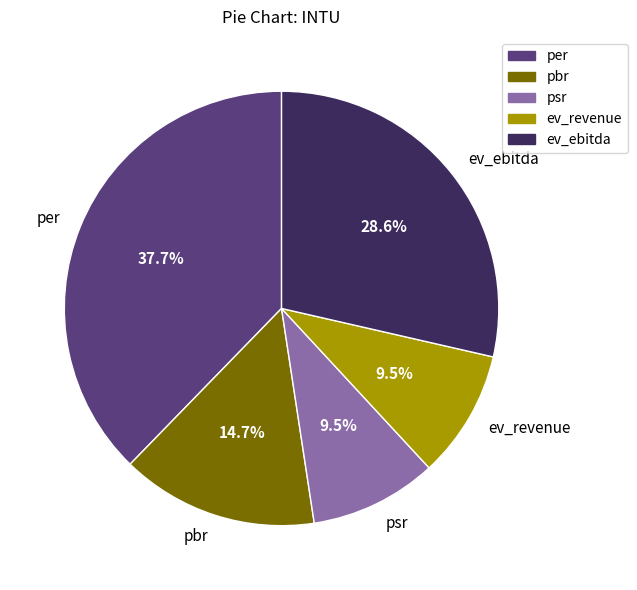

How many slices are in this pie chart?

5